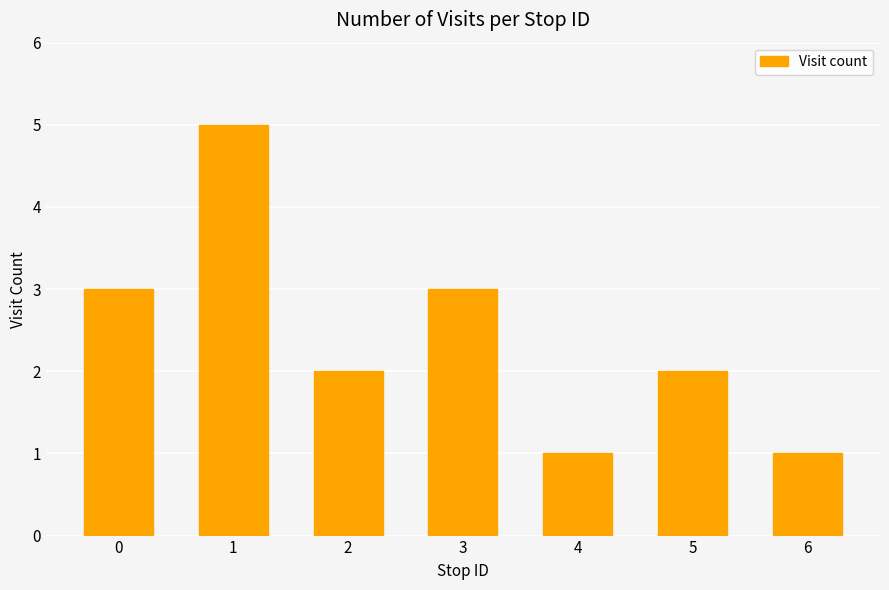

Is it true that the value at 6 is 2?

False